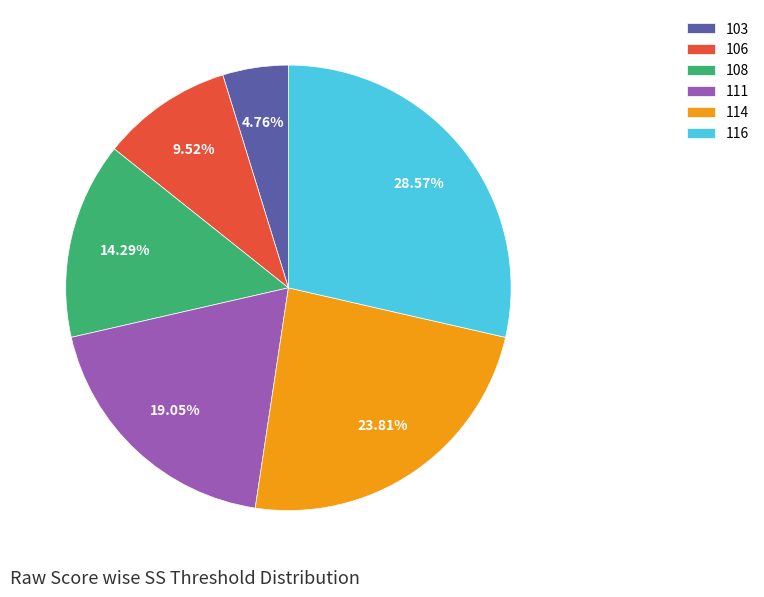

Does any single category account for the majority?

No